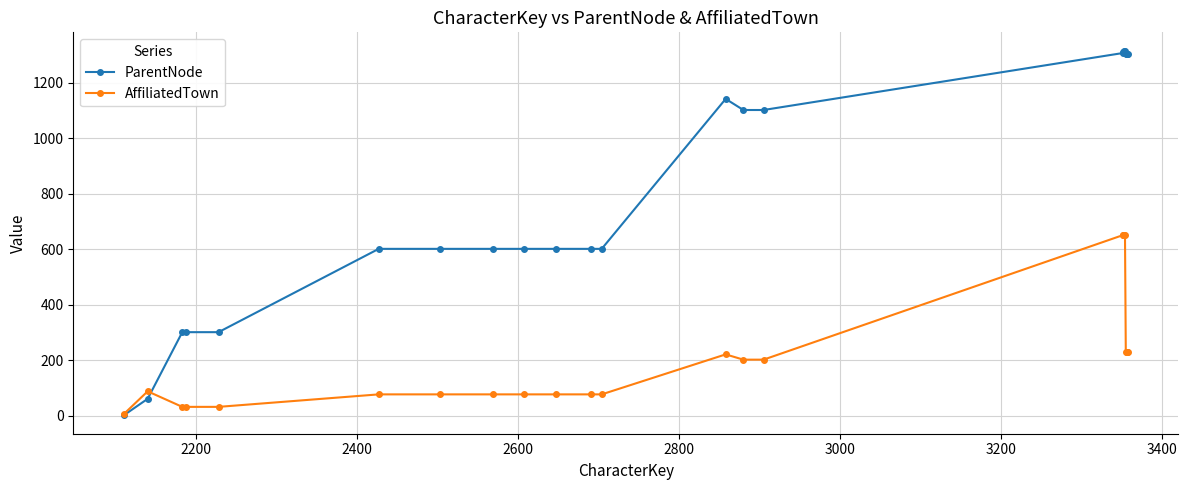

What is the maximum value shown in the chart?

1315